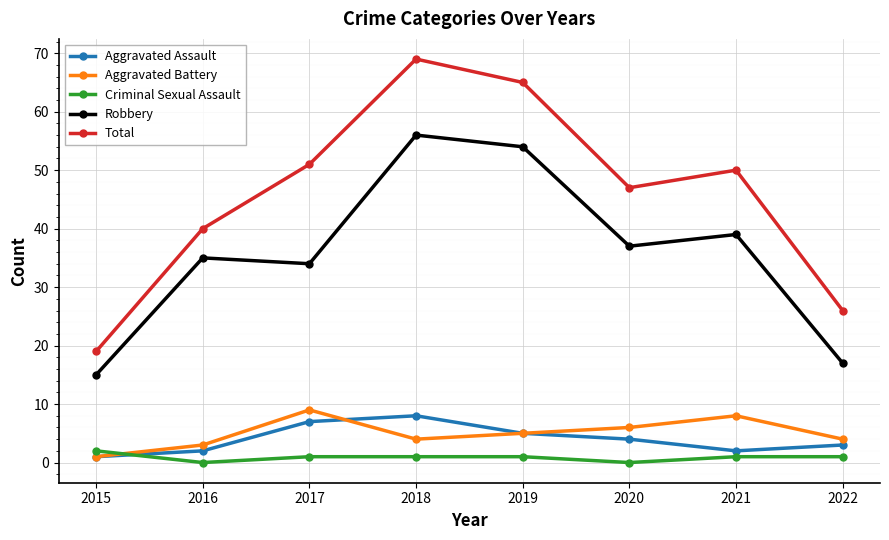

What is the maximum value shown in the chart?

69